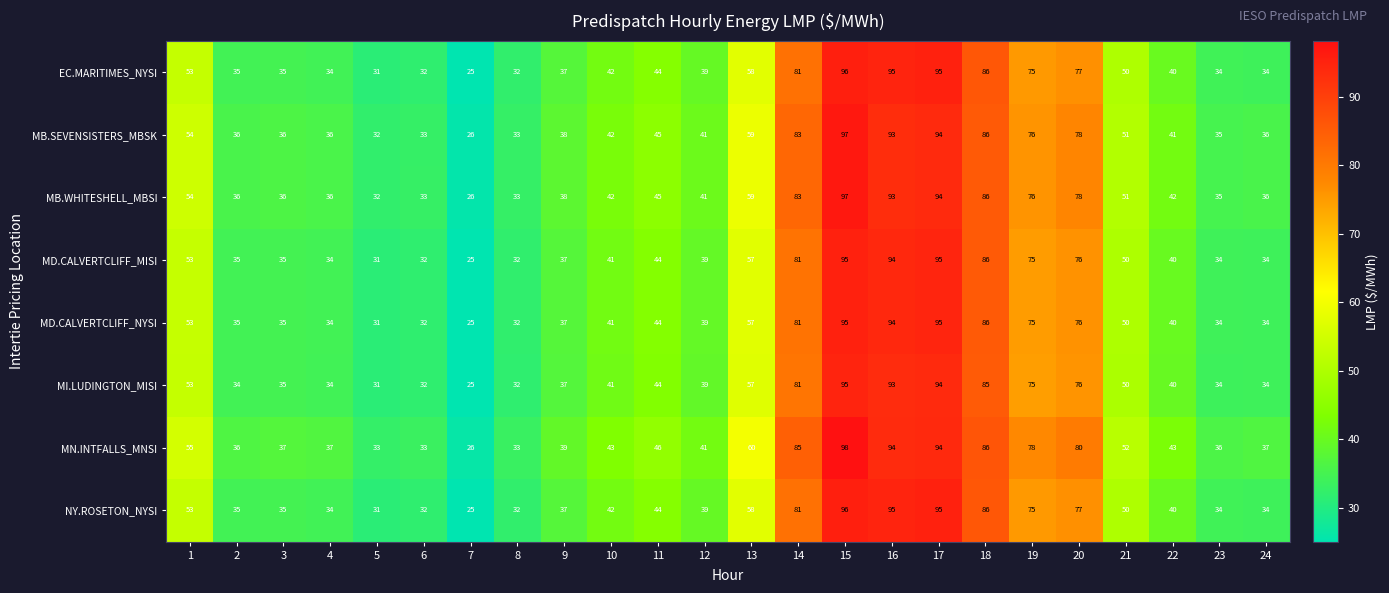

The MB.WHITESHELL_MBSI series shows 36 at 3. True or false?

True